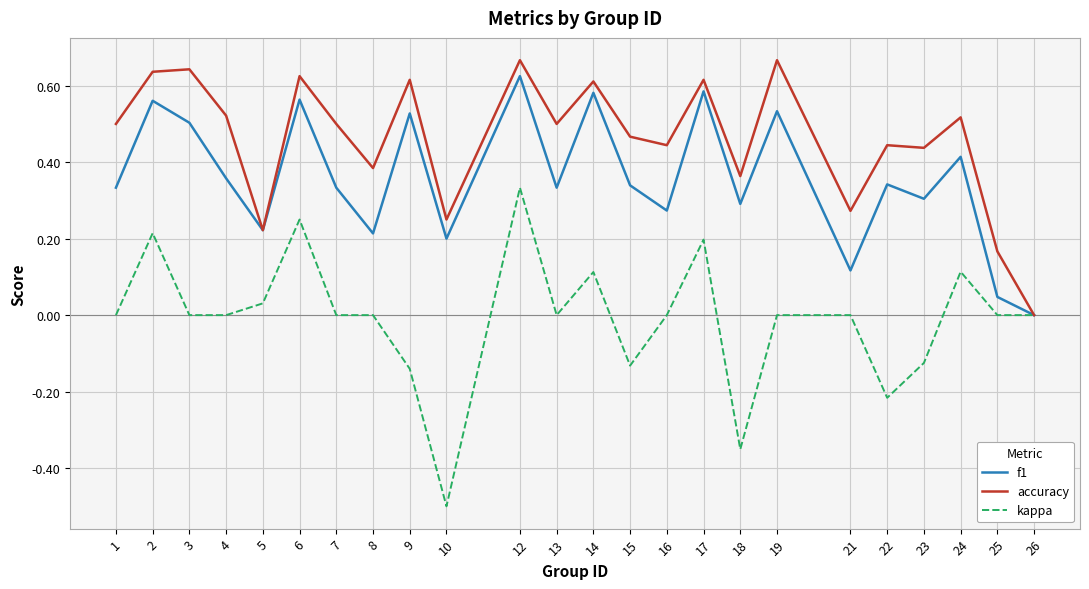

True or false: kappa has a value of 0.0 at 8.

True